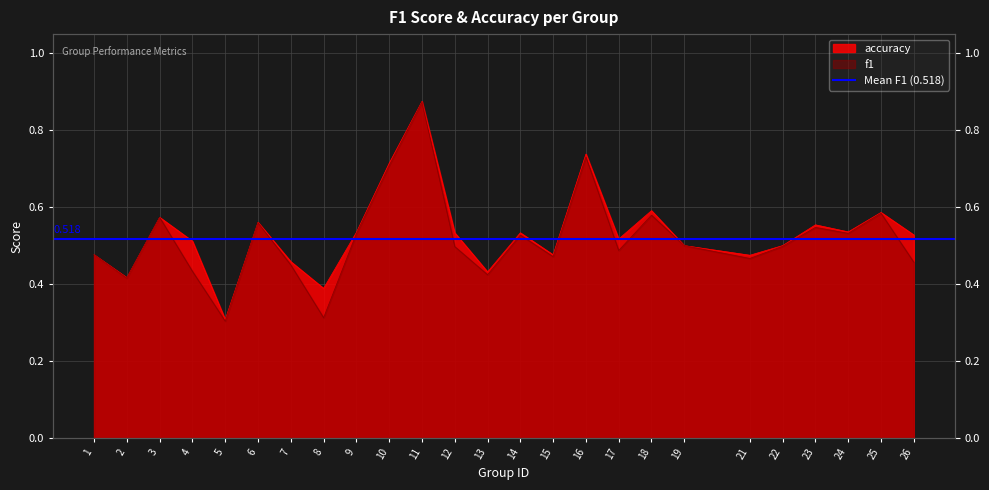

The accuracy series shows 1.4 at 11. True or false?

False